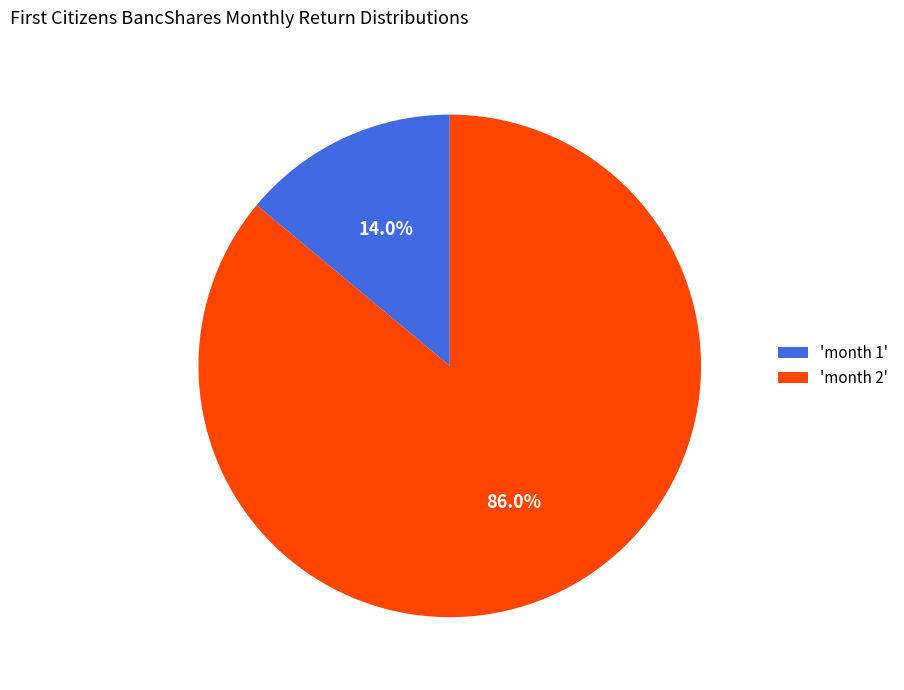

What is the smallest slice in the pie chart?

'month 1'